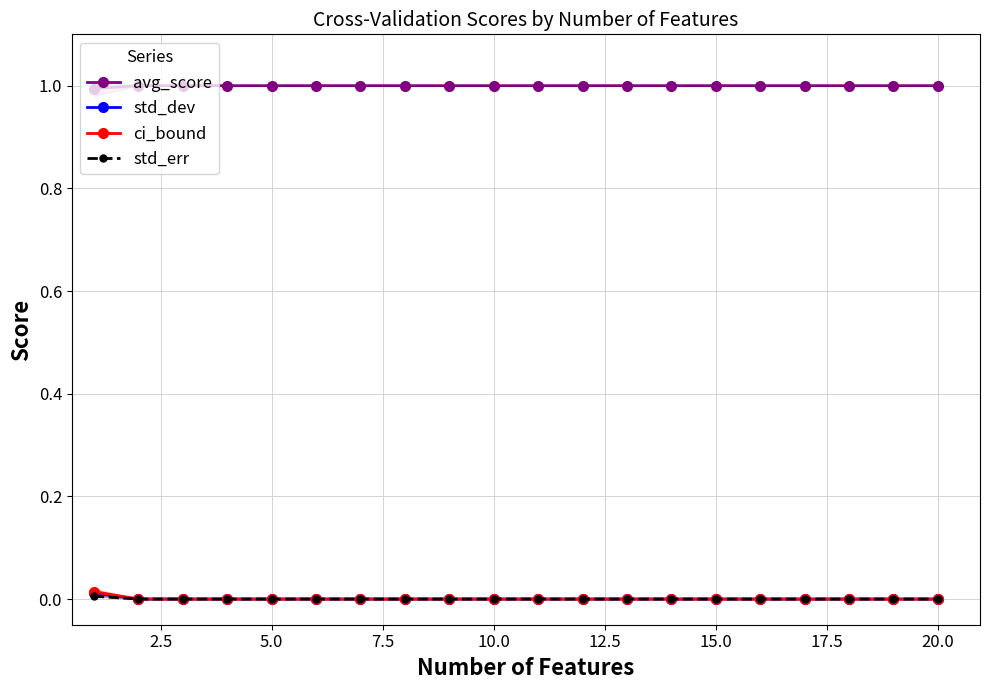

True or false: avg_score and std_err cross at least once.

False